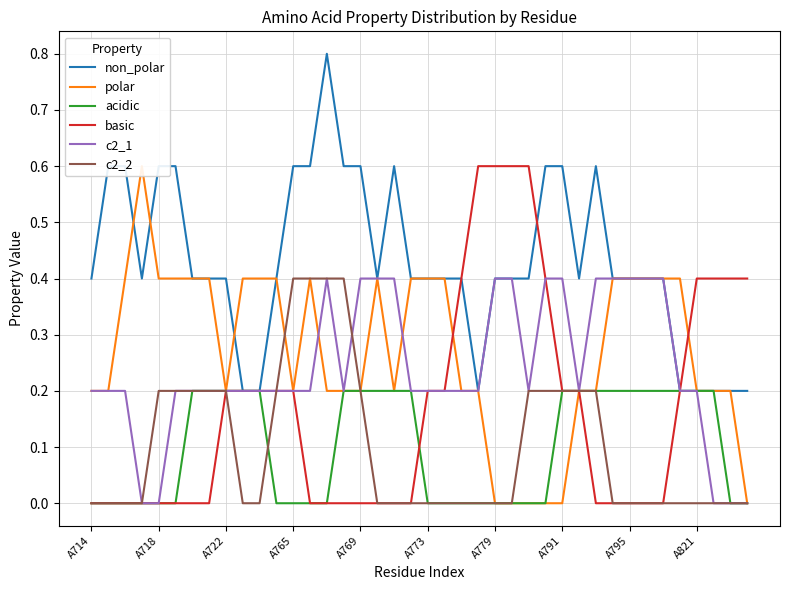

True or false: basic and polar intersect in this chart.

True